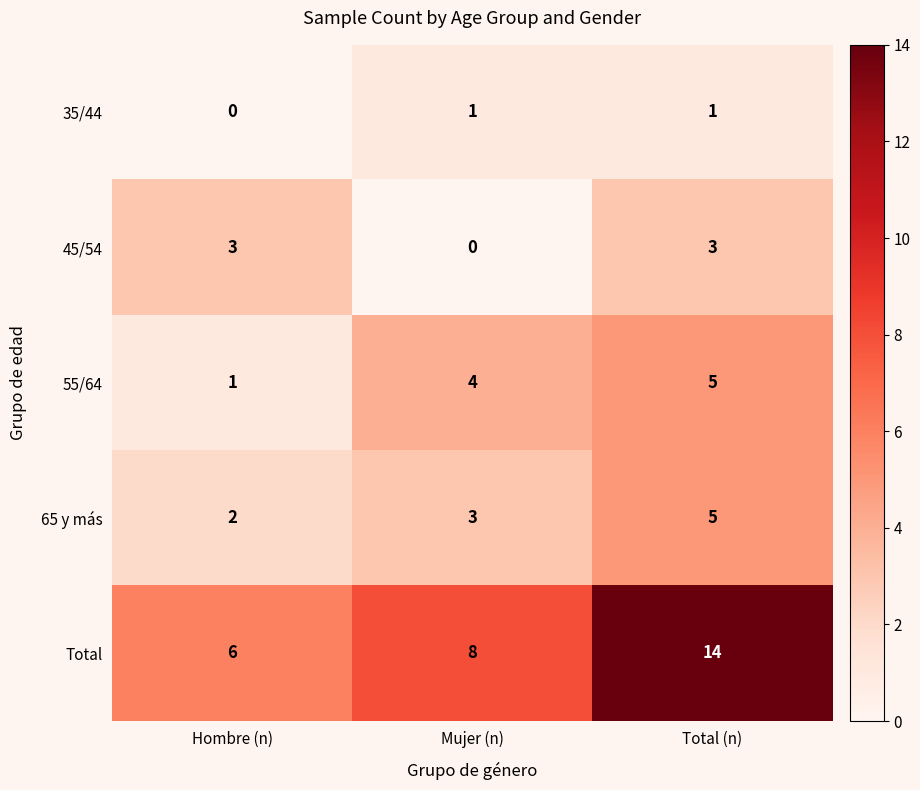

What is the average value of the 65 y más series?

3